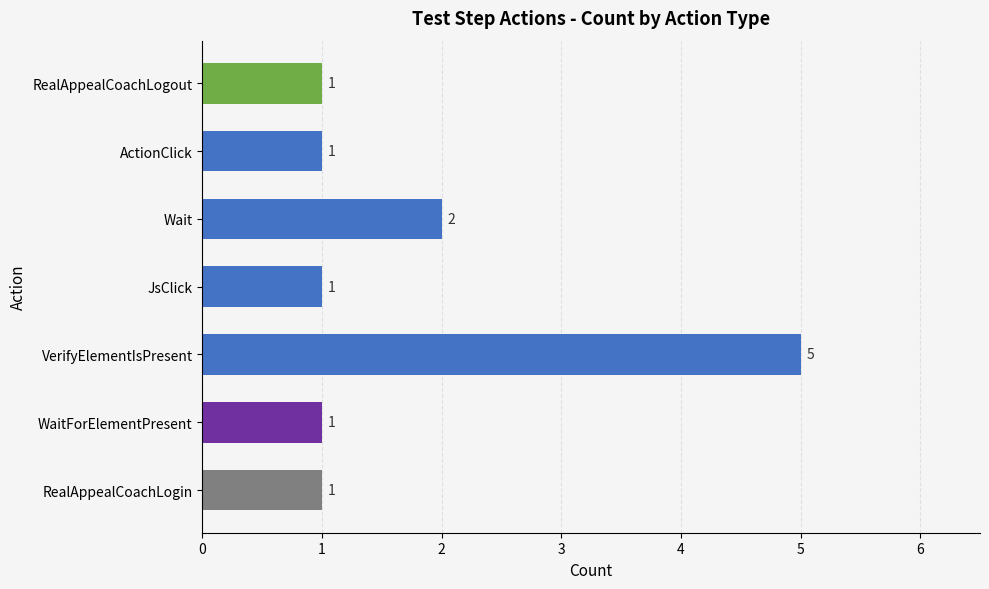

Is it true that the value at JsClick is 1?

True